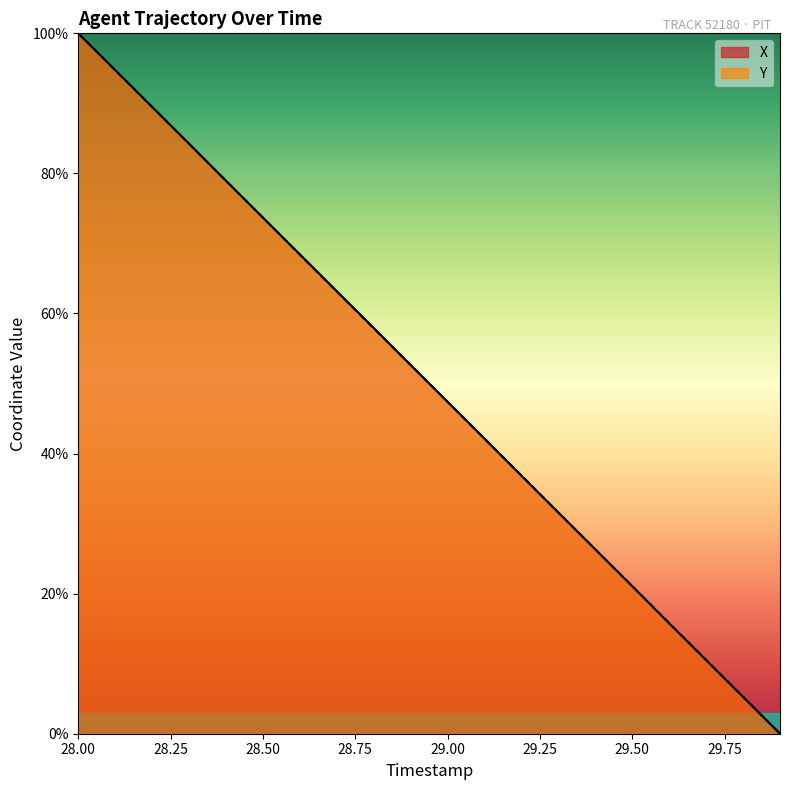

How many data points does each series have?

20